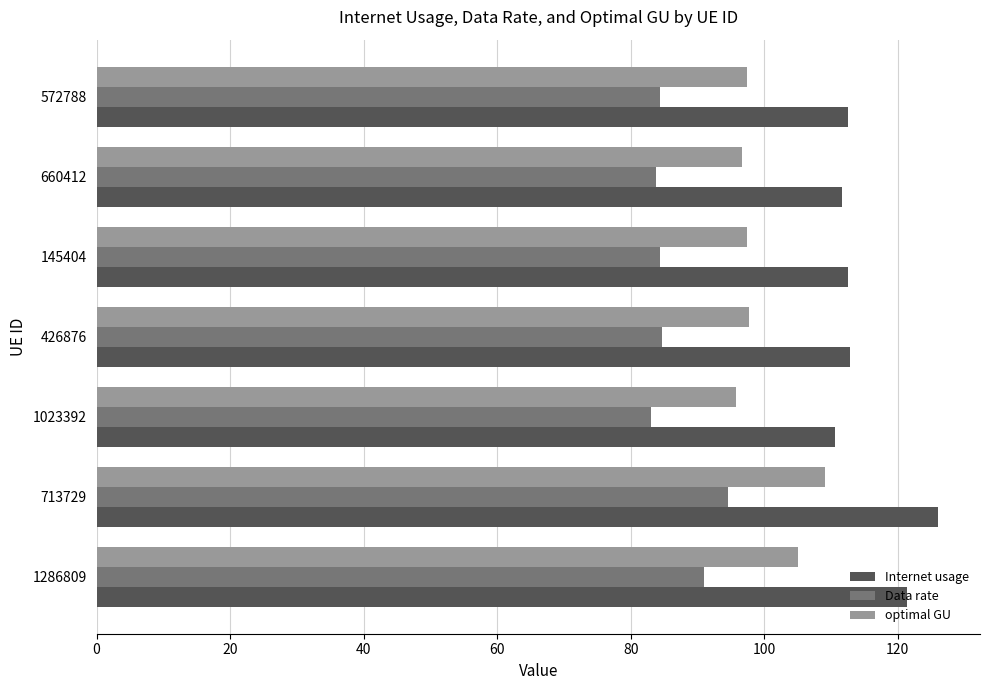

List the series in order of their overall mean, highest first.

Internet usage, optimal GU, Data rate